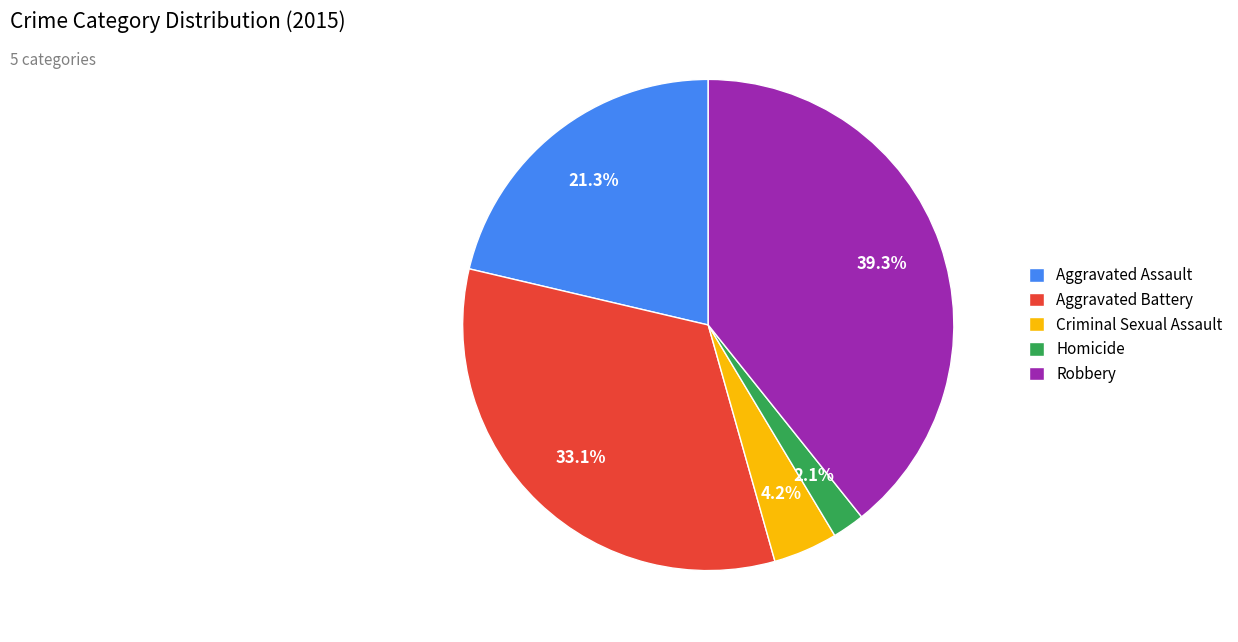

What percentage is NOT represented by Aggravated Assault?

78.7%